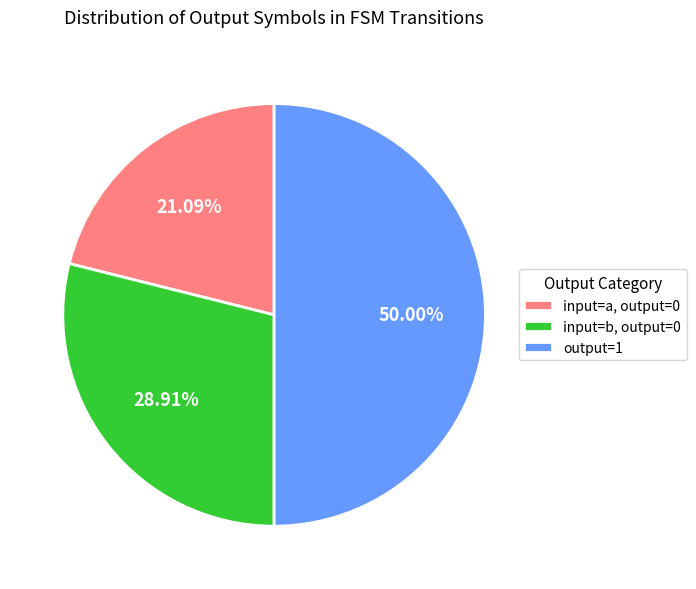

How many slices are in this pie chart?

3